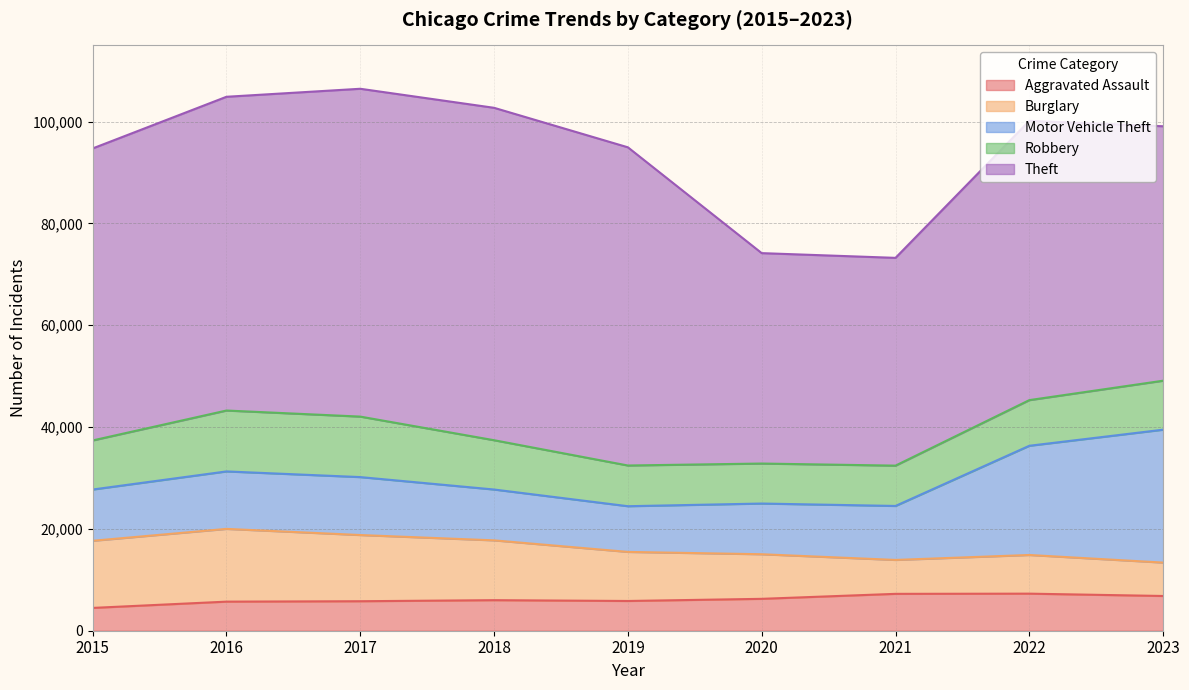

What is the sum of the Aggravated Assault values at 2021 and 2017?

13035